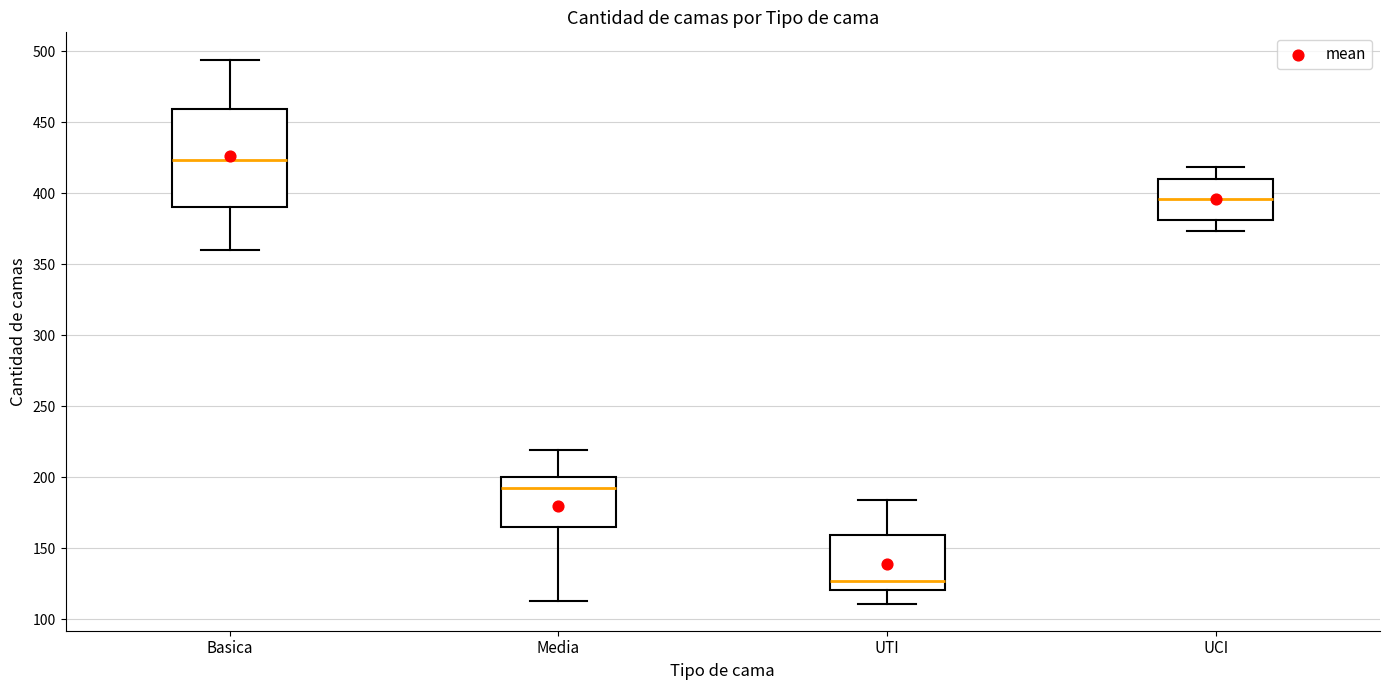

Which box has the lowest median line?

UTI